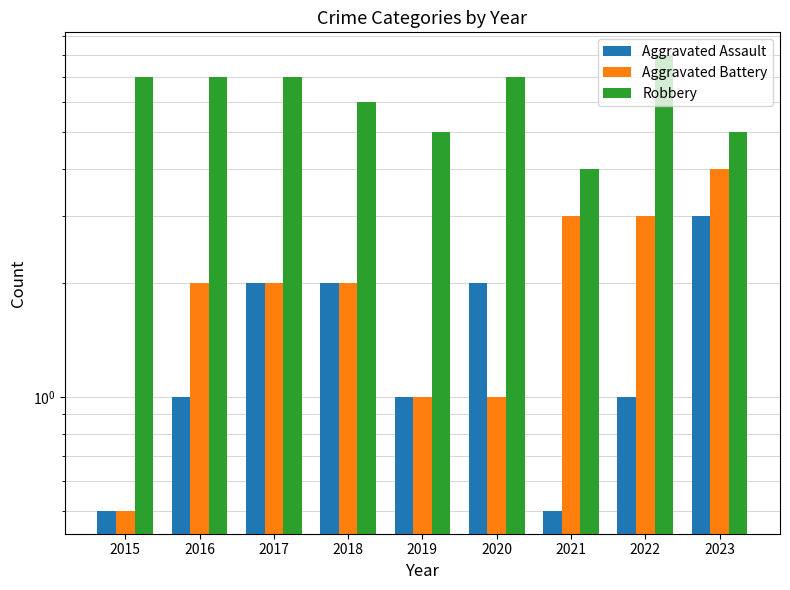

What is the minimum value shown in the chart?

0.5